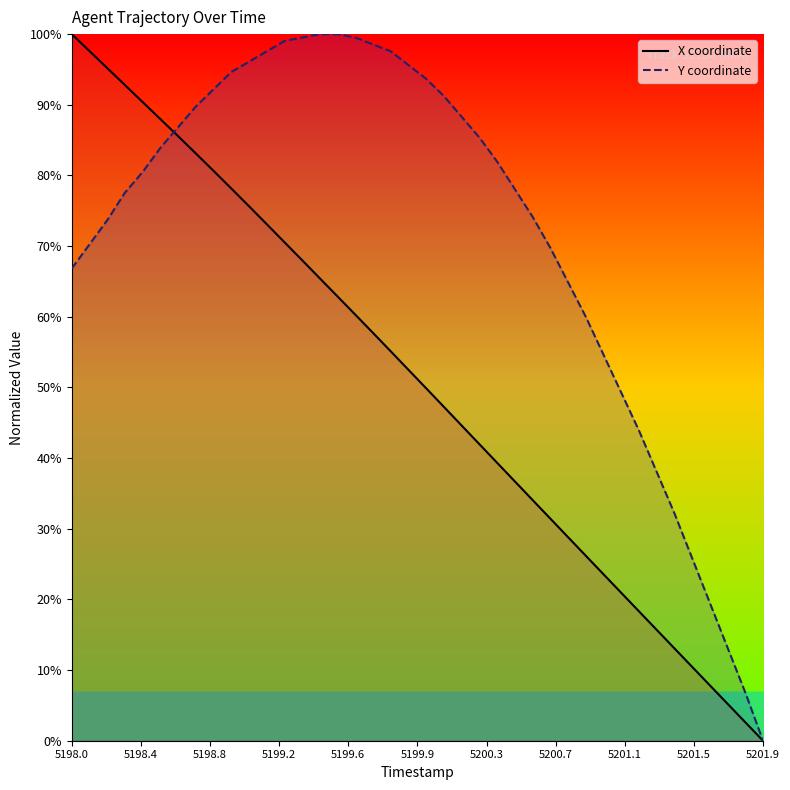

Rank the series by their average value, from lowest to highest.

X coordinate, Y coordinate